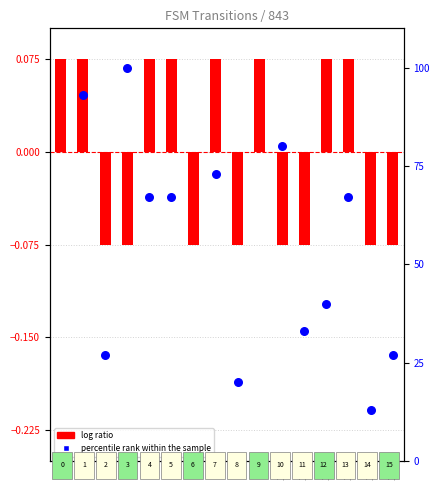

Which series contains the highest Y value?

percentile rank within the sample